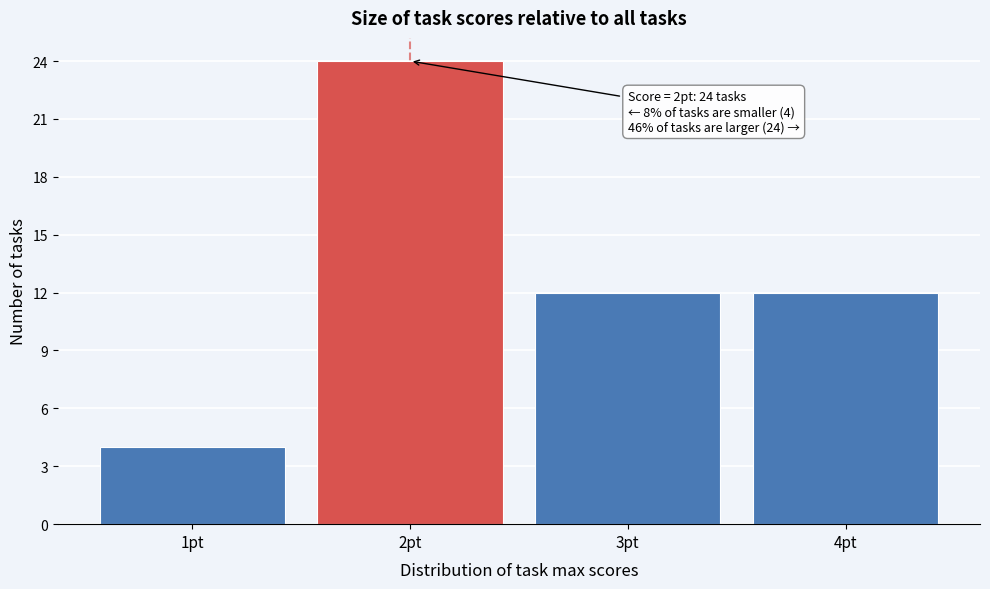

Reading left to right, list all the values displayed in this chart.

1pt=4	2pt=24	3pt=12	4pt=12